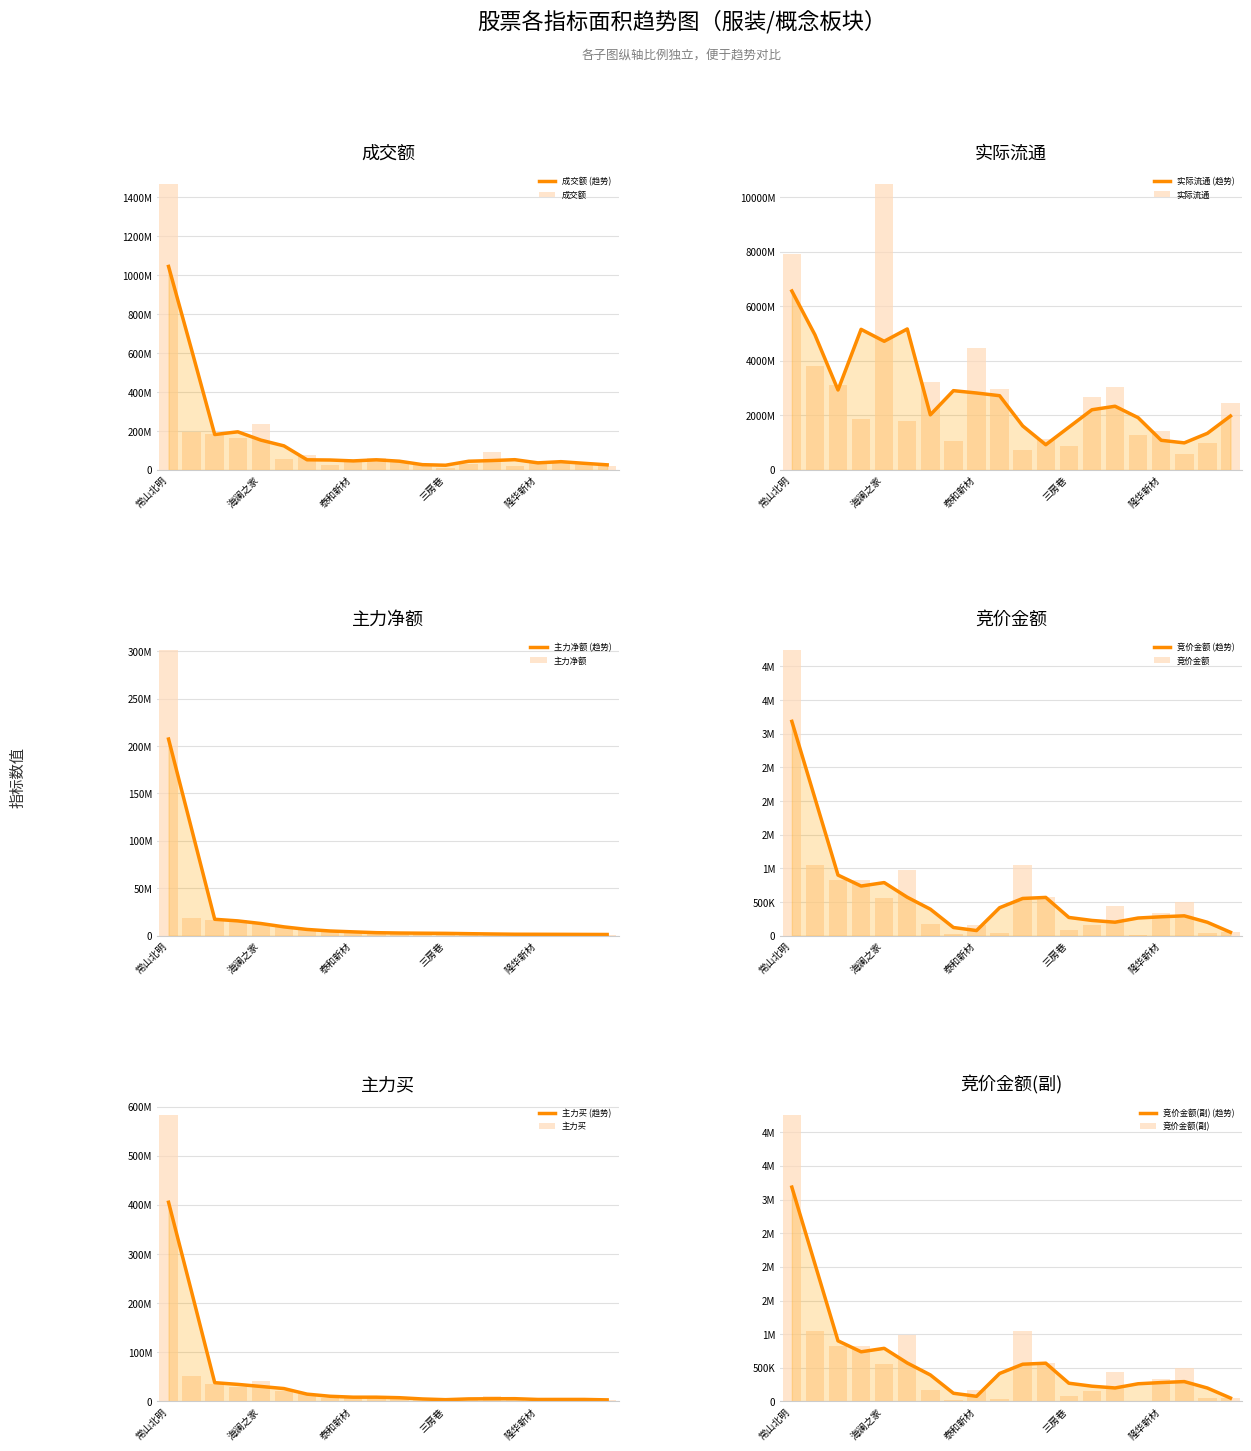

Reading right to left, list all the values displayed in this chart.

成交额: 20608623	38061885	44092967	45882364	19724303	92983579	32364552	9222486	31575222	40913170	62806618	52914361	23948997	76659962	56196636	238252058	165310099	184020581	196475453	1468889058
实际流通: 2471684615	991705615	568461690	1421154522	1275618586	3057397468	2677826216	889460839	1138759681	749073426	2957477605	4463419438	1046220799	3216549156	1803190044	10493258526	1860755589	3116485721	3823593734	7931692273
主力净额: 1296674	1341931	1522843	1535075	1542591	1671194	2353825	2468830	2712490	2836317	3059304	3760634	5446580	5775096	8714585	13568816	16376804	17009578	18649126	301668598
竞价金额: 54008	46812	499224	341088	3618	445005	154425	82364	577854	1047150	35904	165568	29452	171538	982174	561600	824912	827892	1050660	4251164
主力买: 3237331	3465039	5857238	3225709	3324868	10592214	2788825	2468830	5828660	7140978	10168895	8947172	7162305	15734892	22038415	41139347	28577479	34727114	51676702	582433691